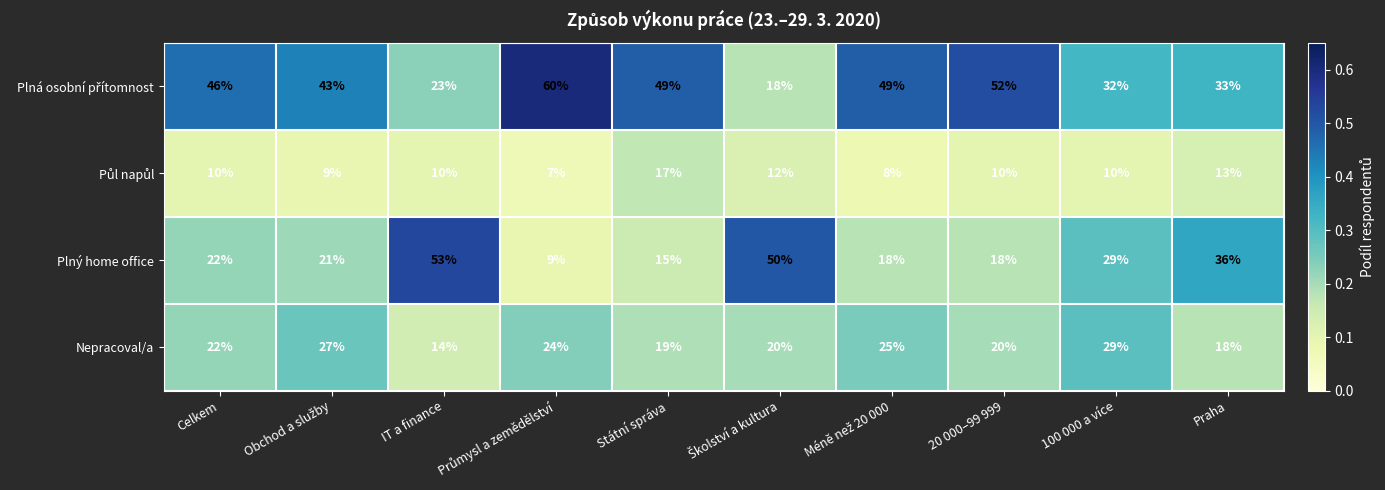

Which series has the widest spread of values?

Plný home office